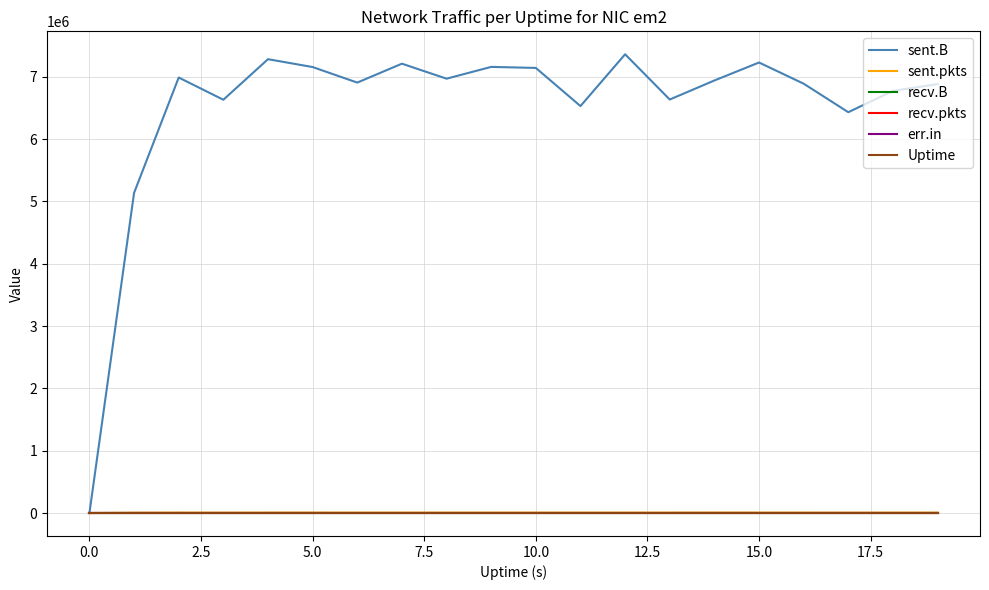

How many lines are shown in the chart?

6